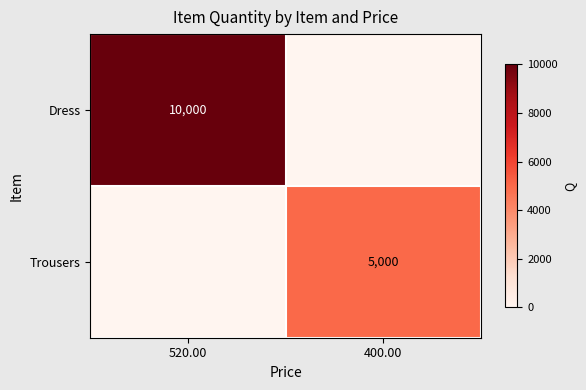

True or false: Dress has a value of 10000 at 520.00.

True